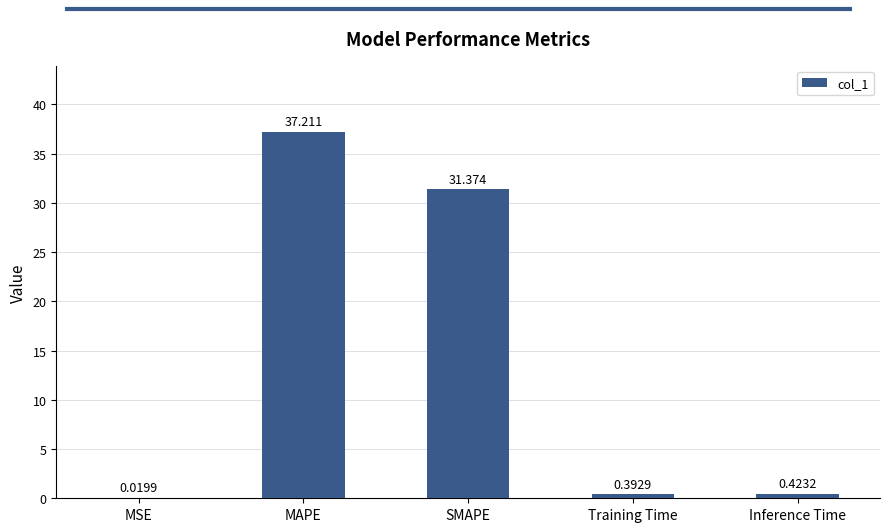

At which category does the chart reach its peak across all series?

MAPE